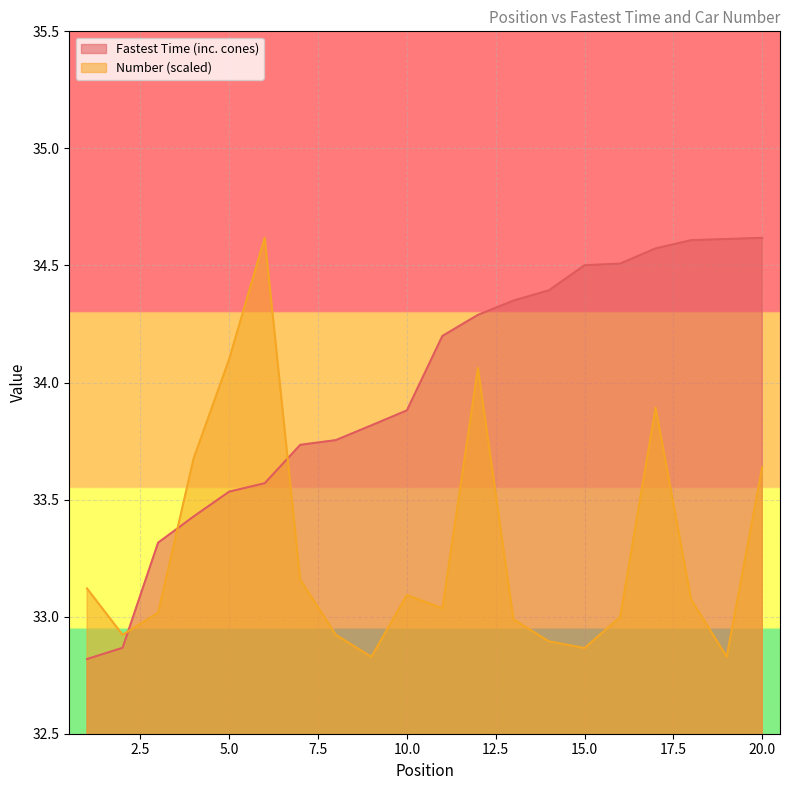

Where is Number nearest to the value 33?

16